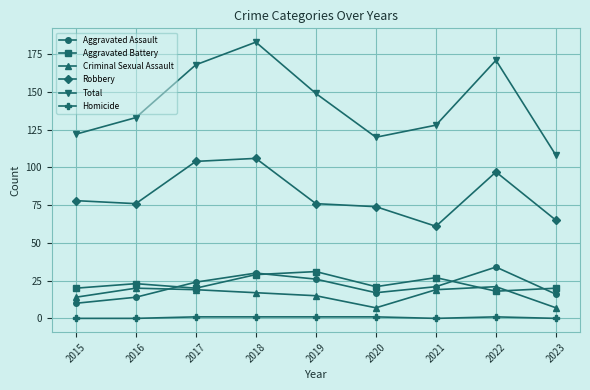

What is the average value of the Robbery series?

82